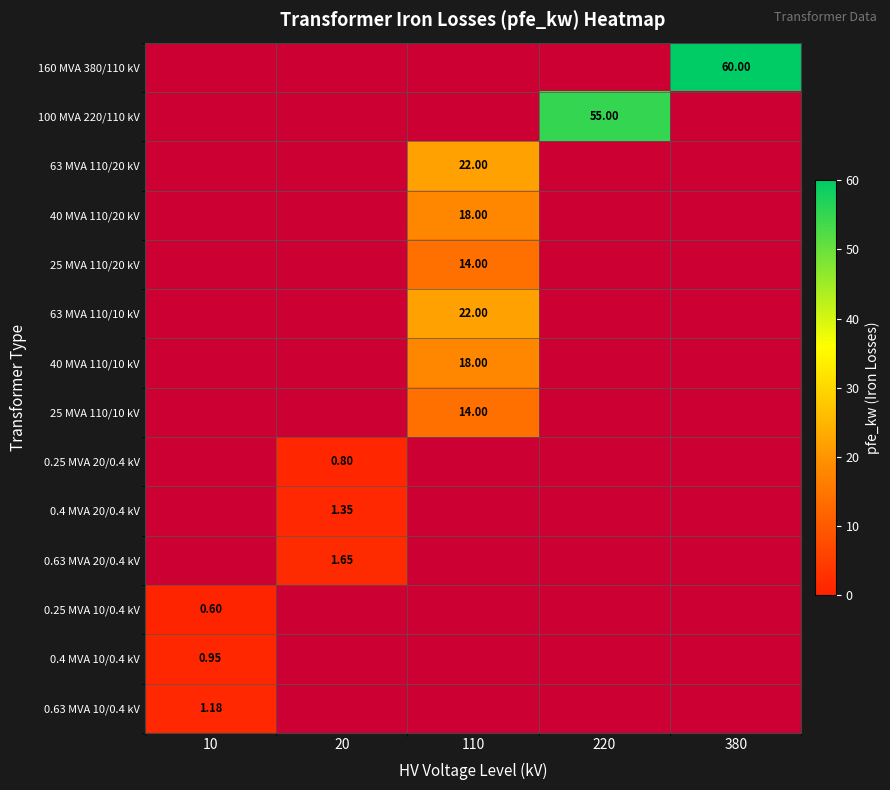

Is the value of 25 MVA 110/20 kV at 220 greater than the value of 160 MVA 380/110 kV at 10?

No